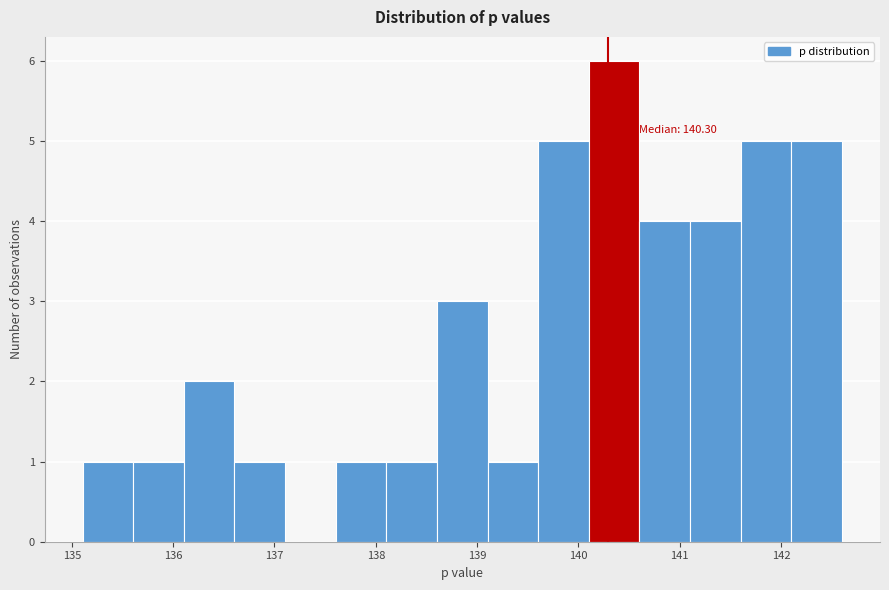

Over which range of the x-axis is the bar tallest?

140.1 to 140.6